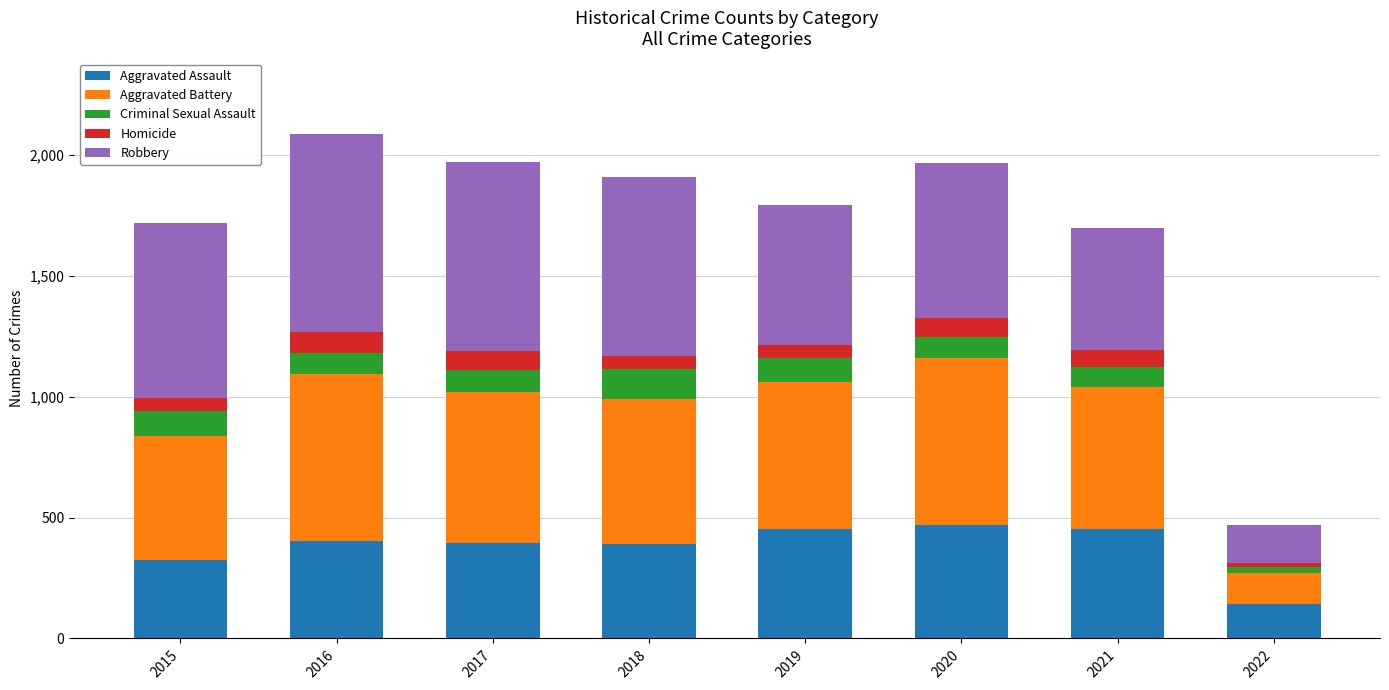

What is the difference between the Aggravated Assault values at 2019 and 2017?

56